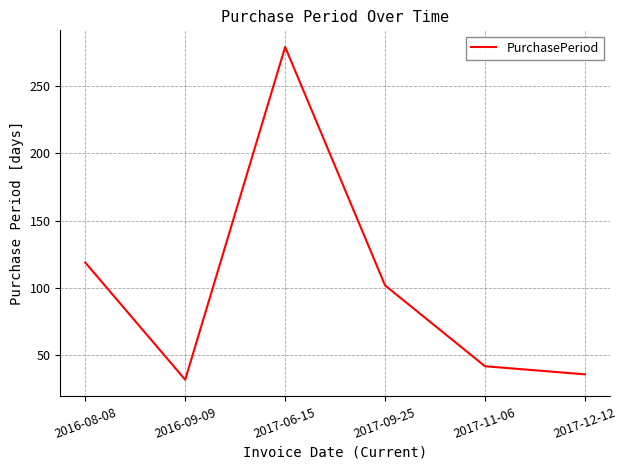

What is the sum of the values at 2017-12-12 and 2017-06-15?

315